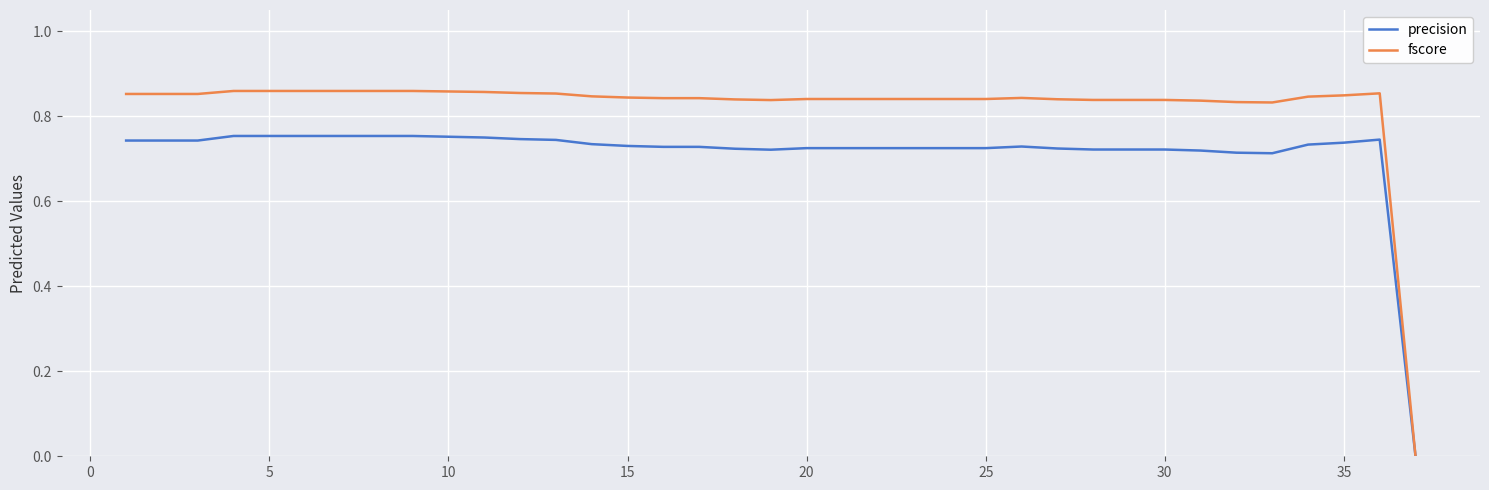

Which series has the largest total across all categories?

fscore